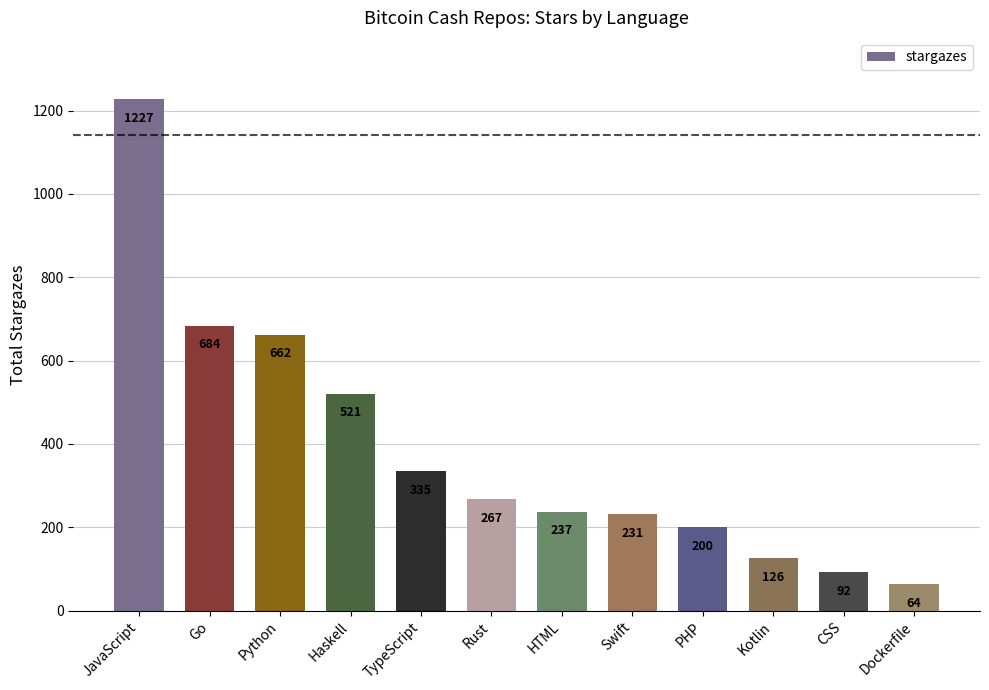

Rank the categories by value from lowest to highest.

Dockerfile, CSS, Kotlin, PHP, Swift, HTML, Rust, TypeScript, Haskell, Python, Go, JavaScript